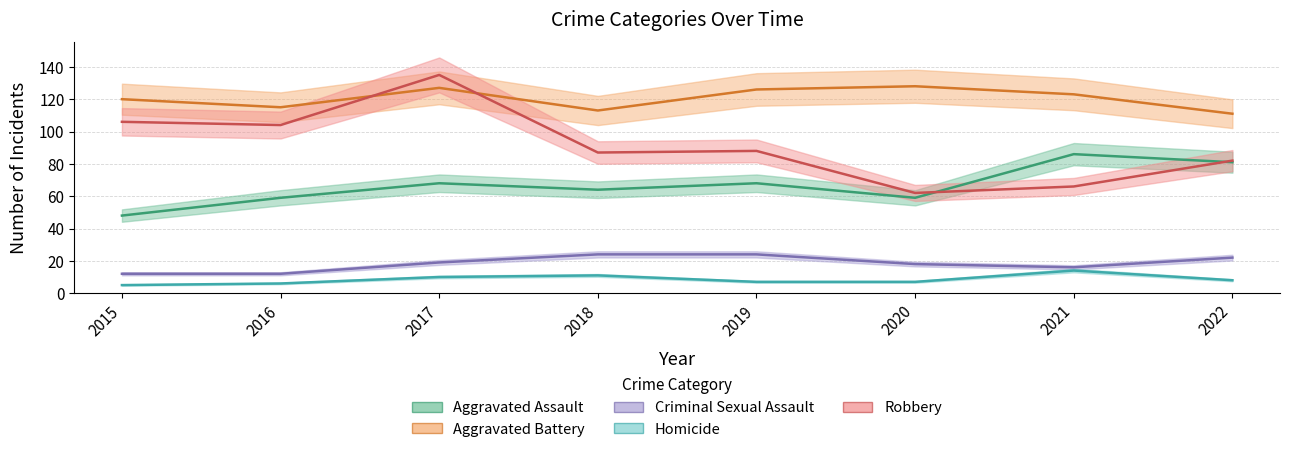

What is the difference between the maximum and second lowest values in the Aggravated Battery series?

15